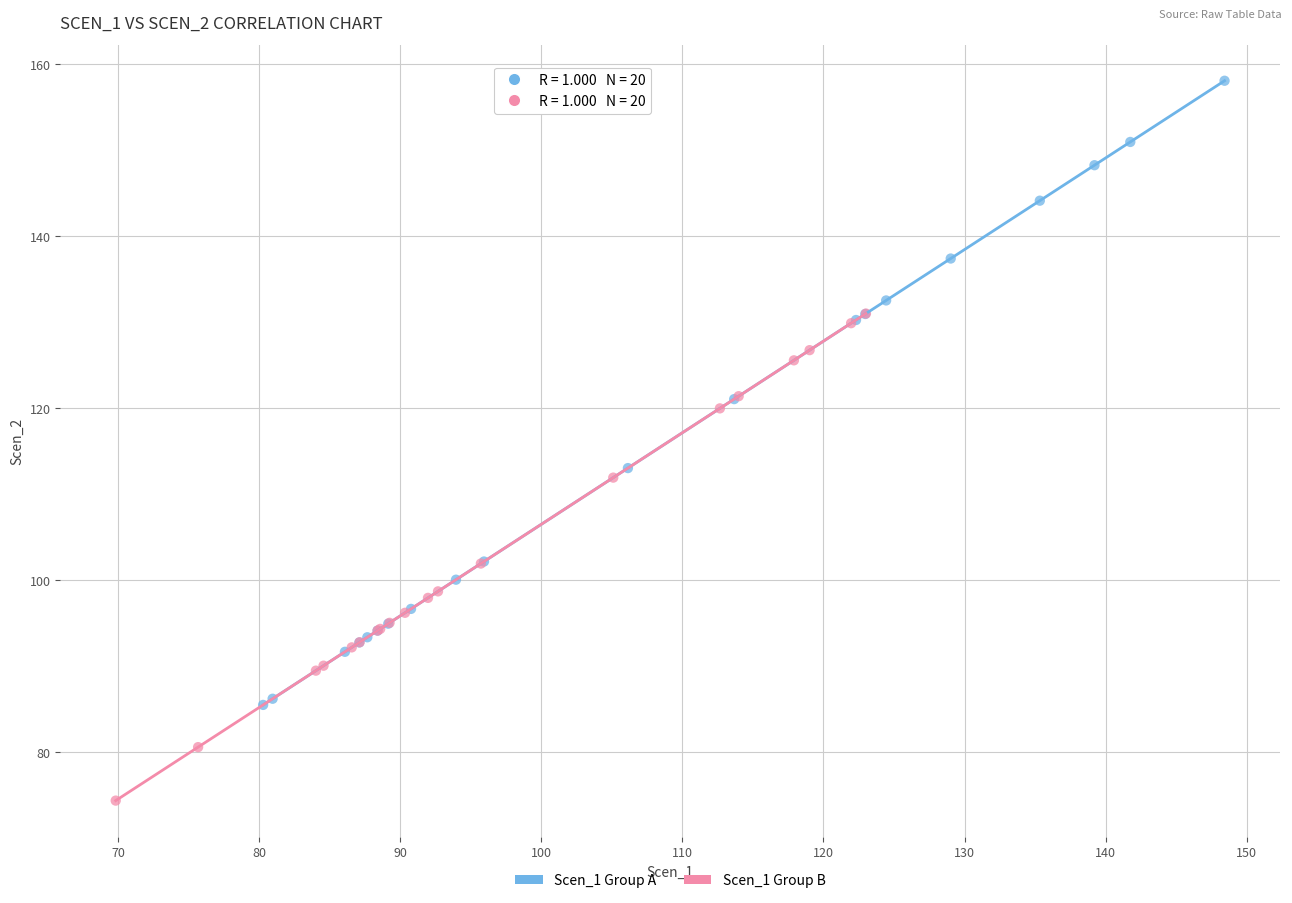

Which series contains the highest Y value?

Scen_1 Group A